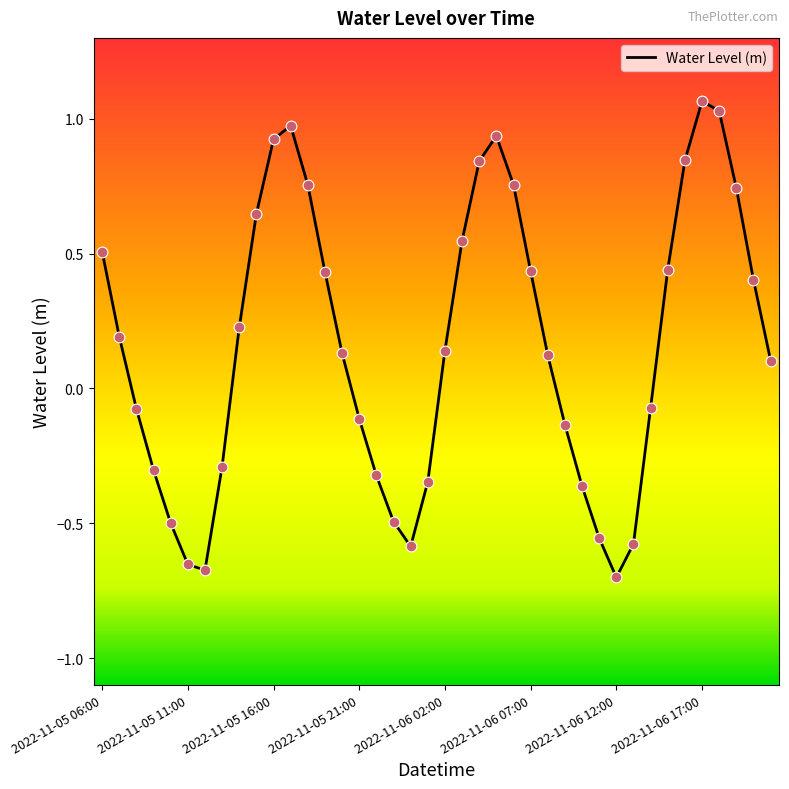

What is the difference between the maximum and minimum values?

1.8